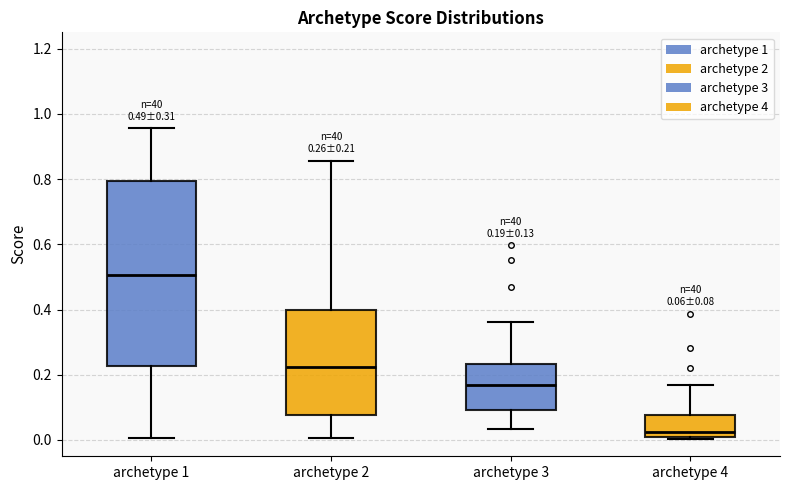

Which box has the lowest median line?

archetype 4